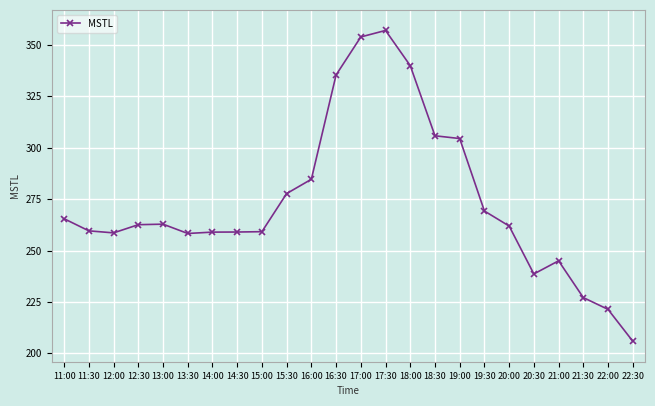

What is the ratio of the value at 13:30 to the value at 22:30?

1.3